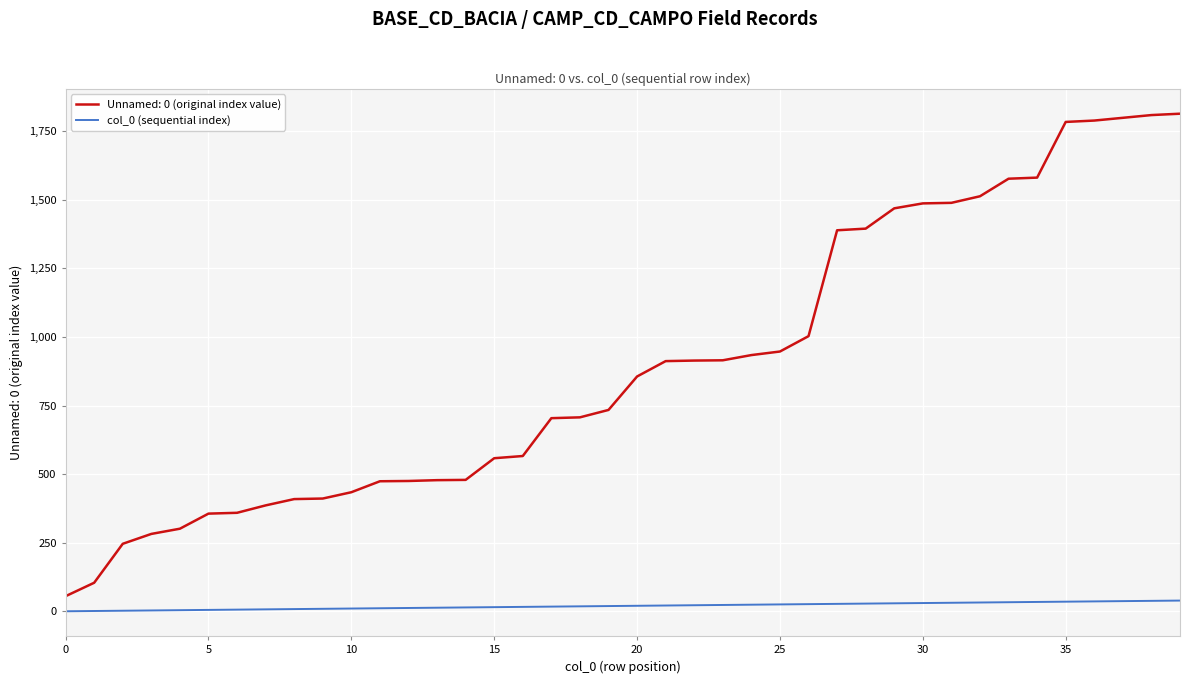

What is the greatest value displayed?

1814